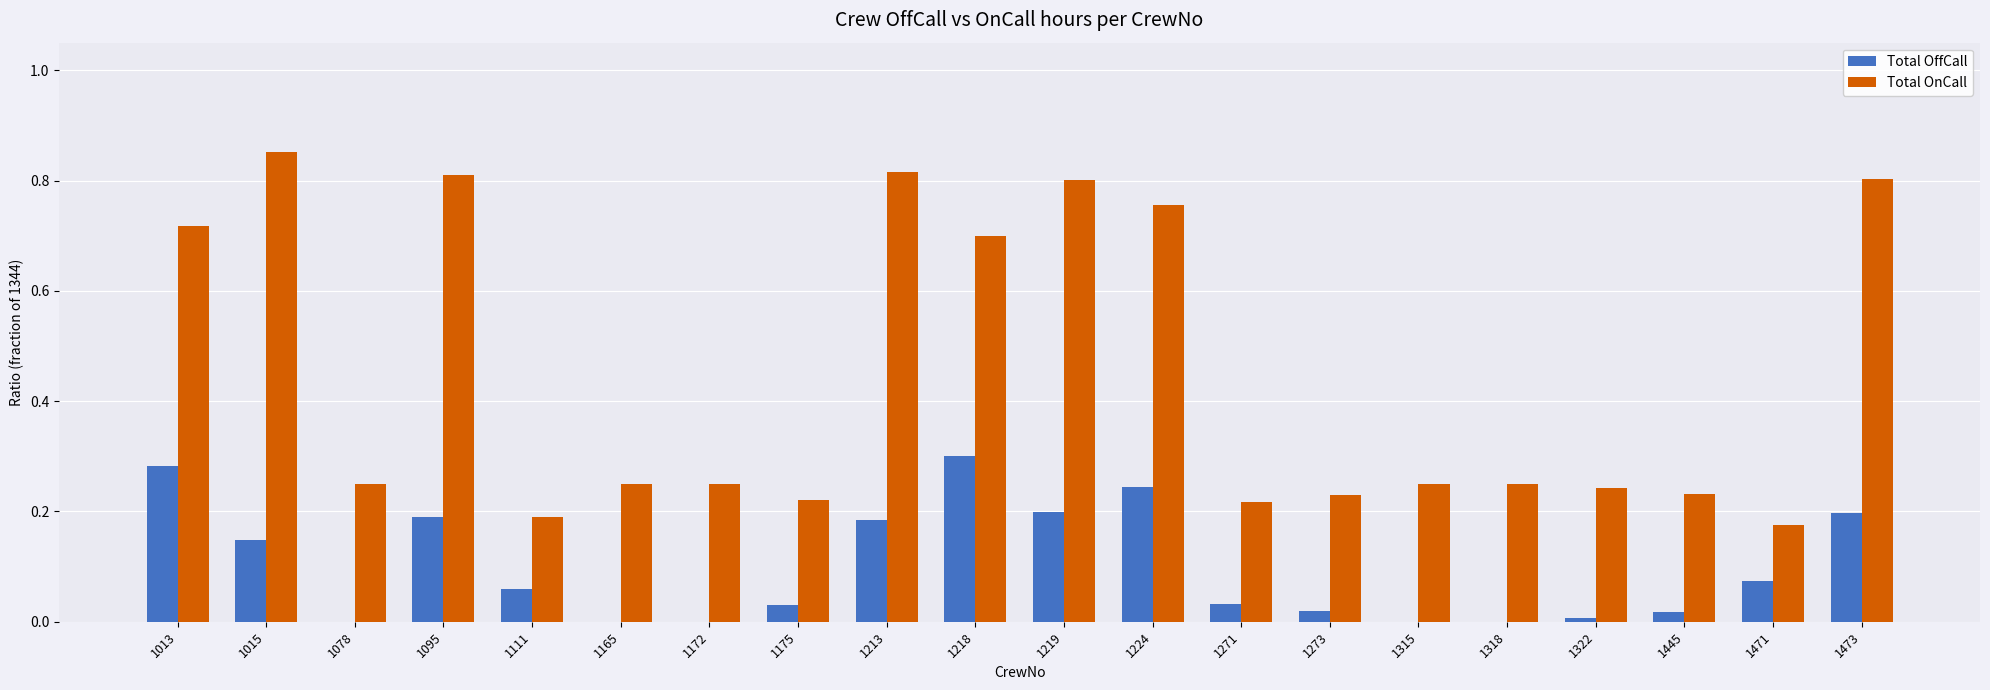

What are all the series names shown in the legend?

Total OffCall, Total OnCall